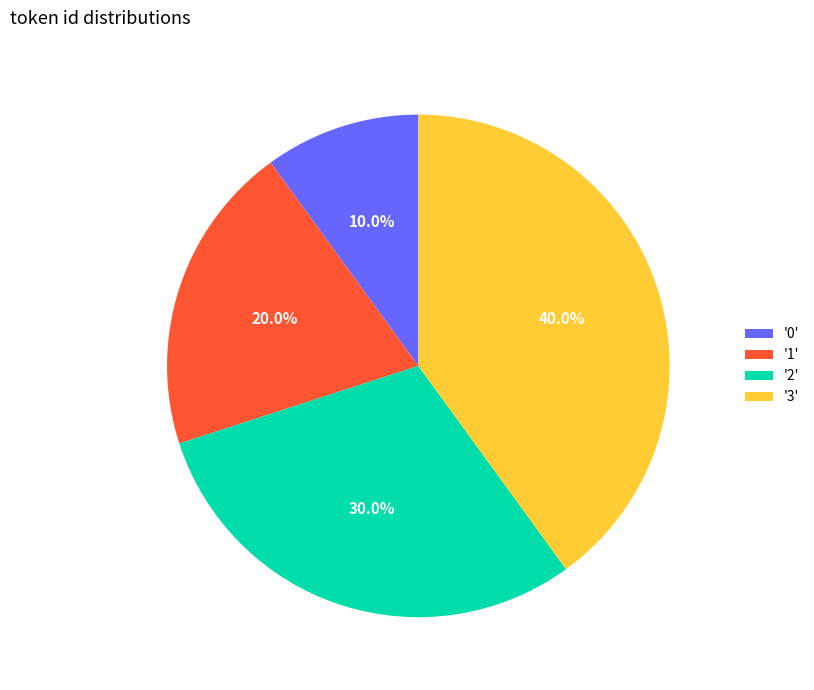

What is the total percentage of '1' and '0'?

30.0%